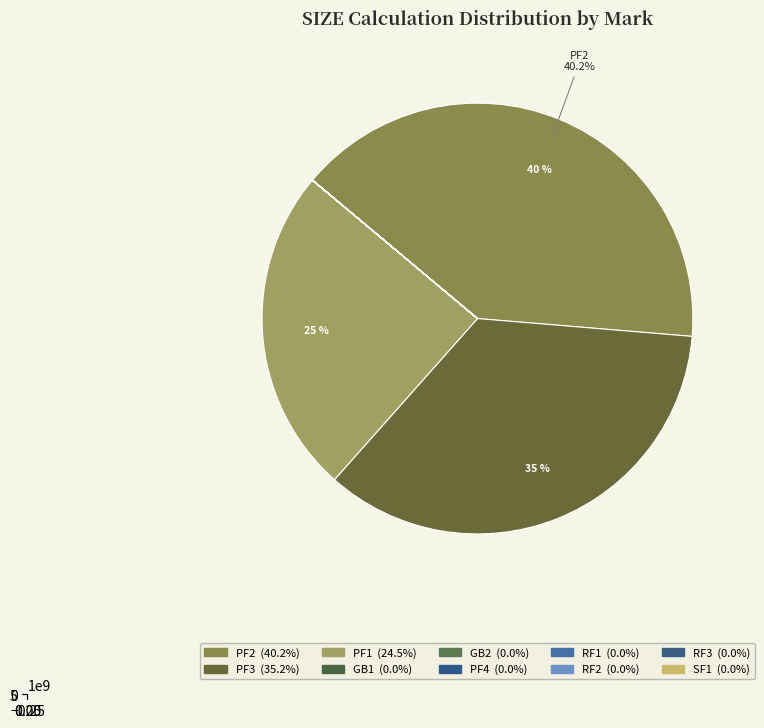

How many segments does this pie chart have?

10